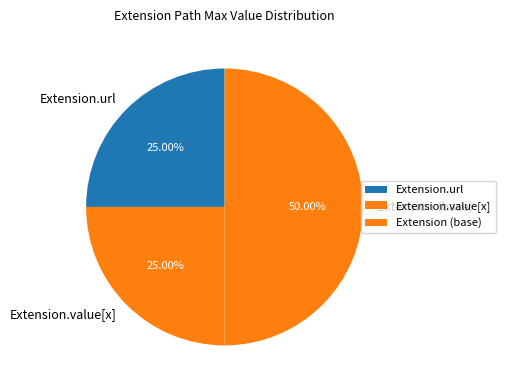

What is the ratio of the value at Extension.value[x] to the value at Extension.url?

1.0